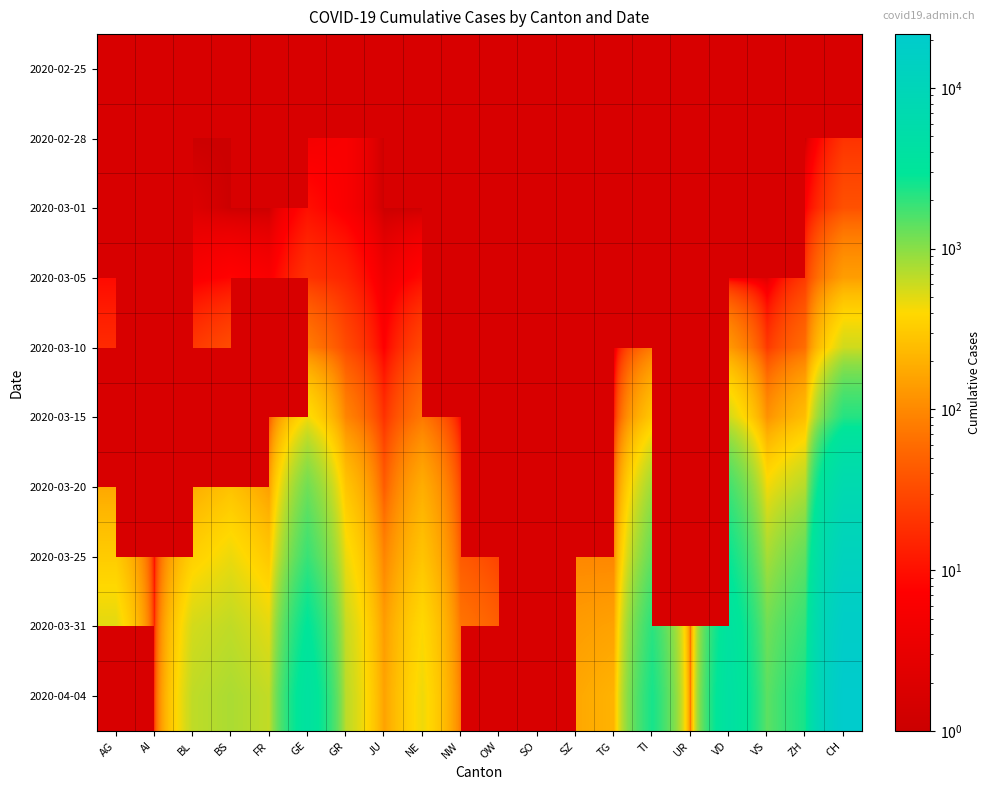

List the series in order of their overall mean, lowest first.

2020-02-25, 2020-02-28, 2020-03-01, 2020-03-05, 2020-03-10, 2020-03-15, 2020-03-20, 2020-03-25, 2020-03-31, 2020-04-04